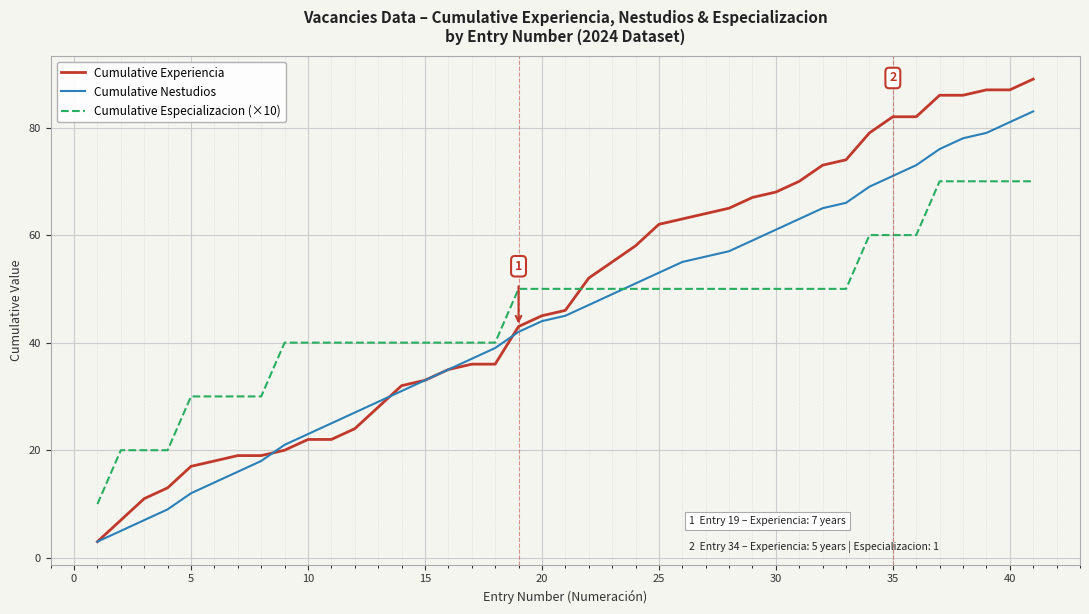

Which series has the widest spread of values?

Cumulative Experiencia